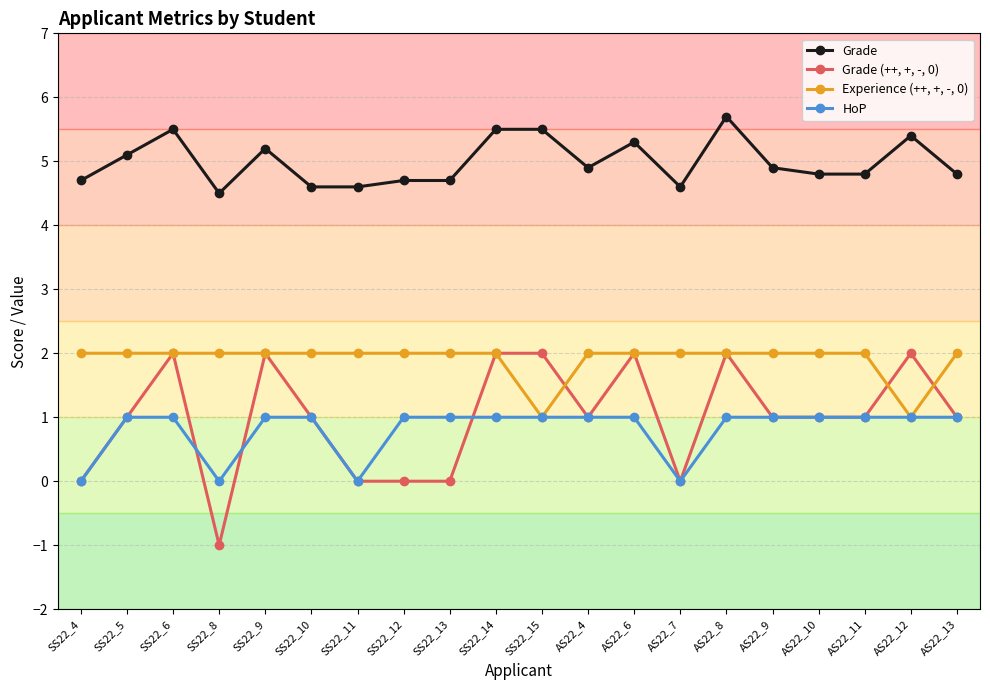

Which series has the largest total across all categories?

Grade